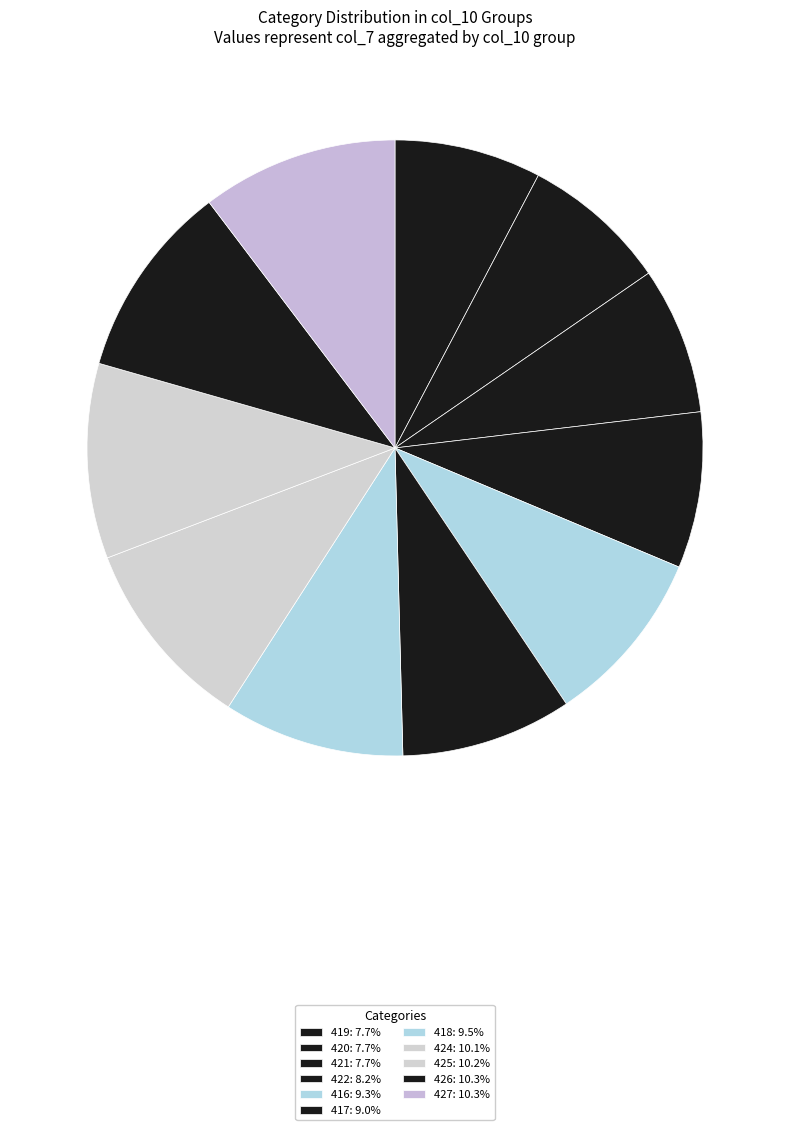

Which slice is the largest?

427